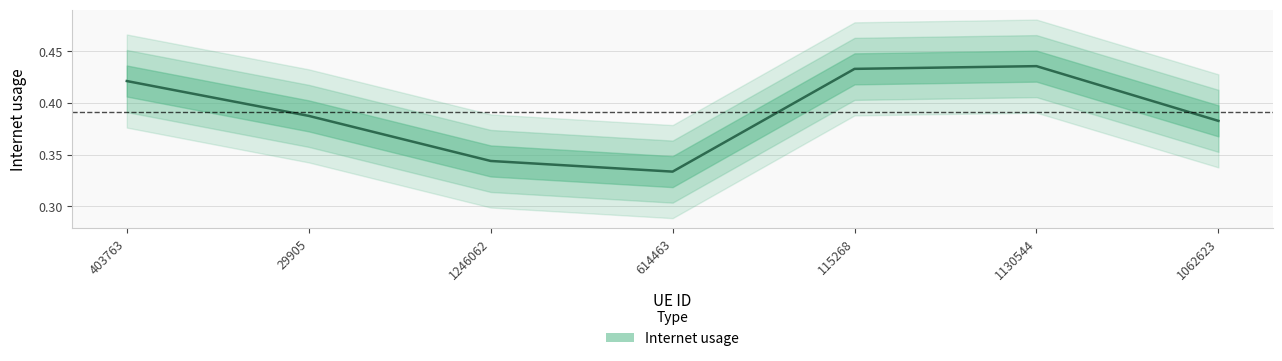

What is the difference between the values at 1130544 and 1062623?

0.1